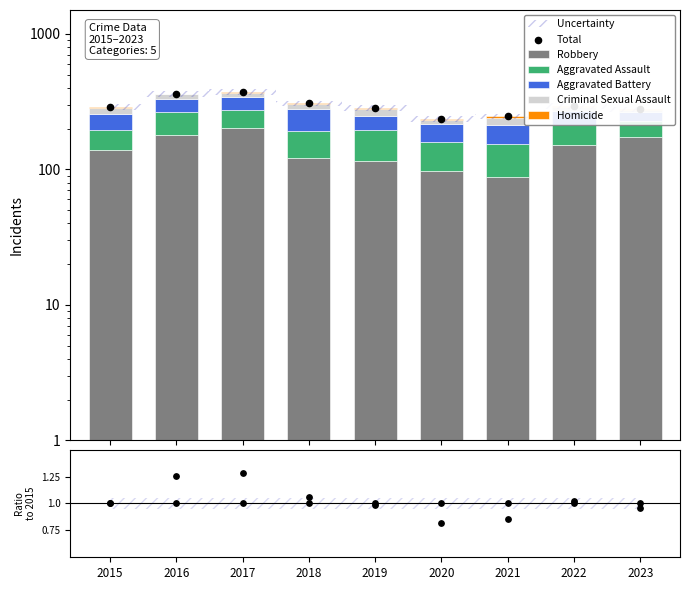

Is the value of Criminal Sexual Assault at 2023 greater than the value of Homicide at 2019?

Yes